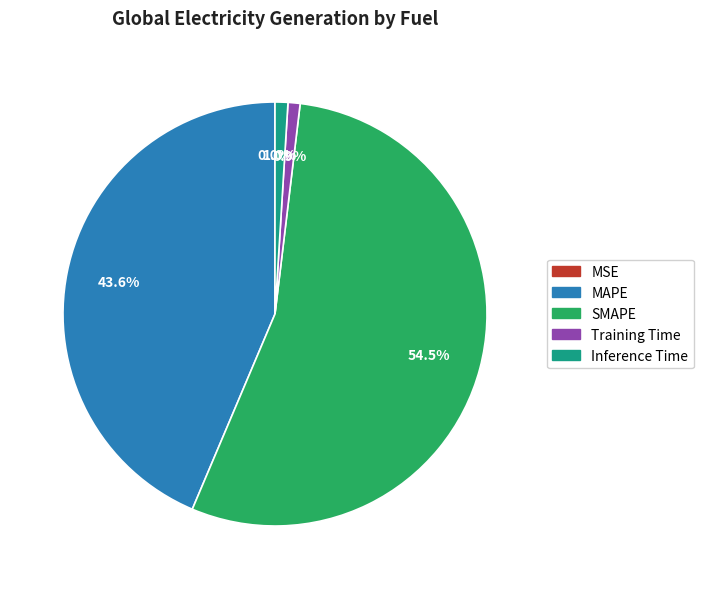

Which slice is the largest?

SMAPE